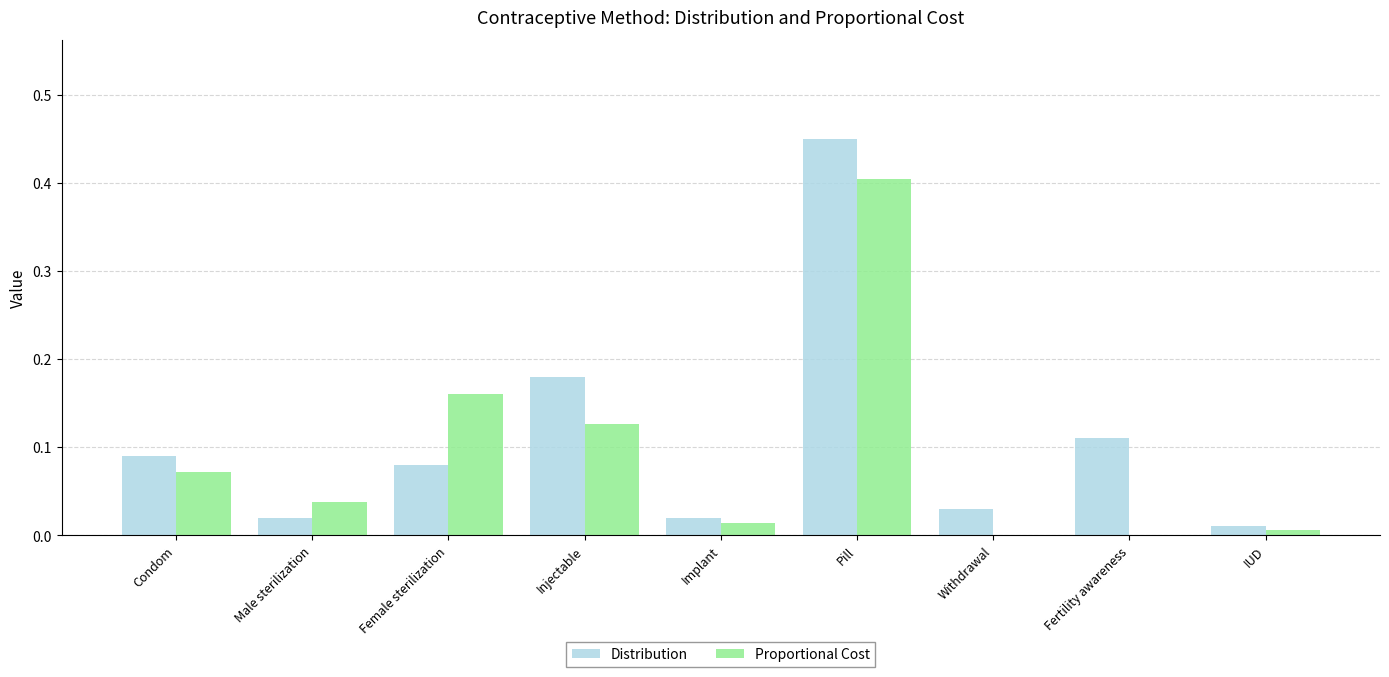

True or false: Proportional Cost has a value of 0.2 at Withdrawal.

False